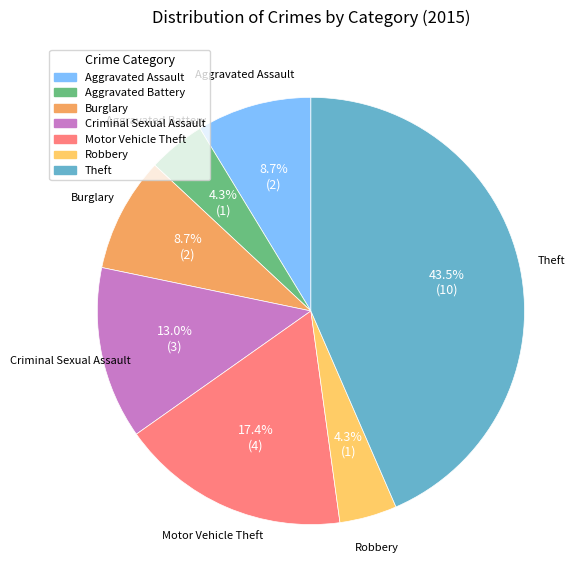

Approximately how many times larger is the value at Aggravated Assault compared to Motor Vehicle Theft?

0.5